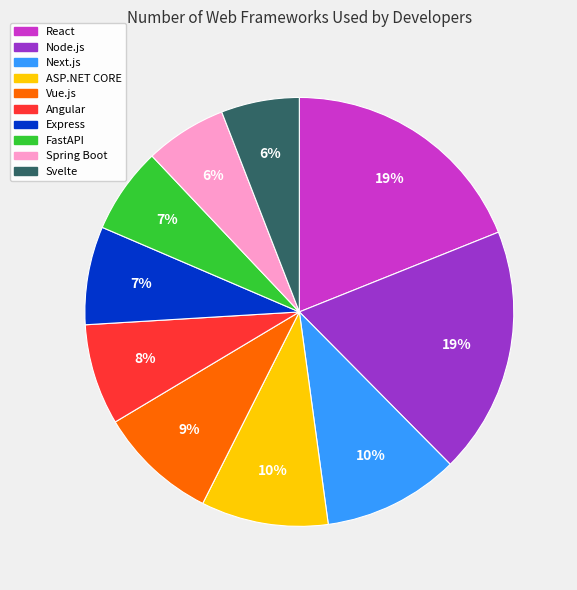

Is the sum of Next.js and Angular greater than half?

No